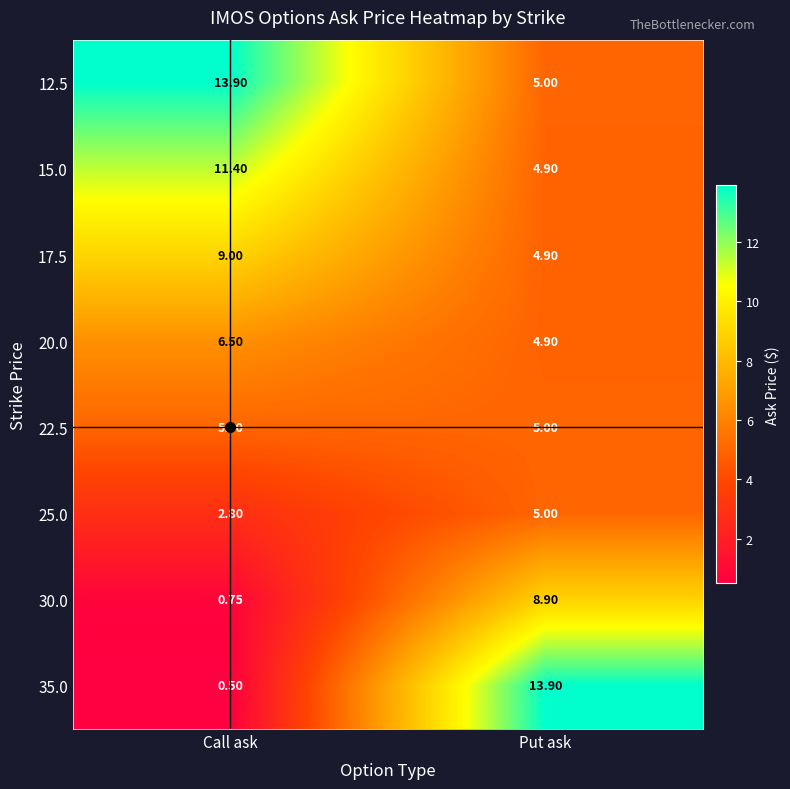

Where does the 30.0 series first go above 8?

Put ask